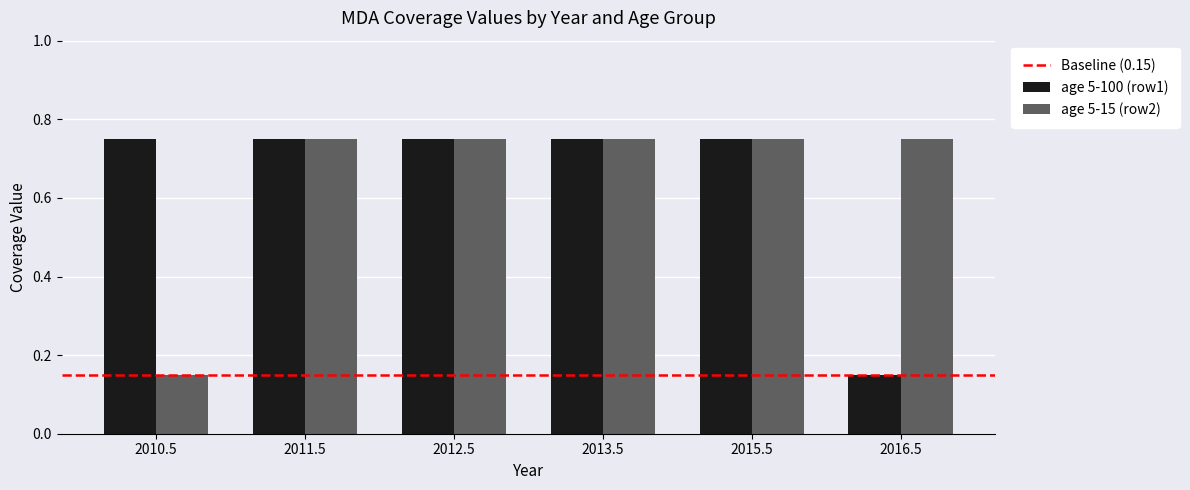

What position from the right is 2012.5?

4